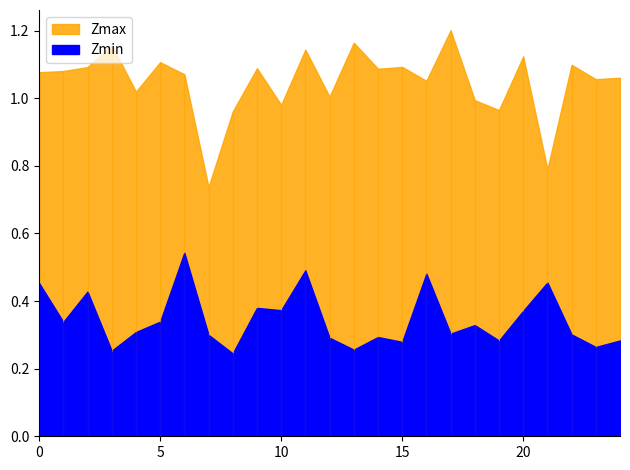

What is the smallest value displayed?

0.2